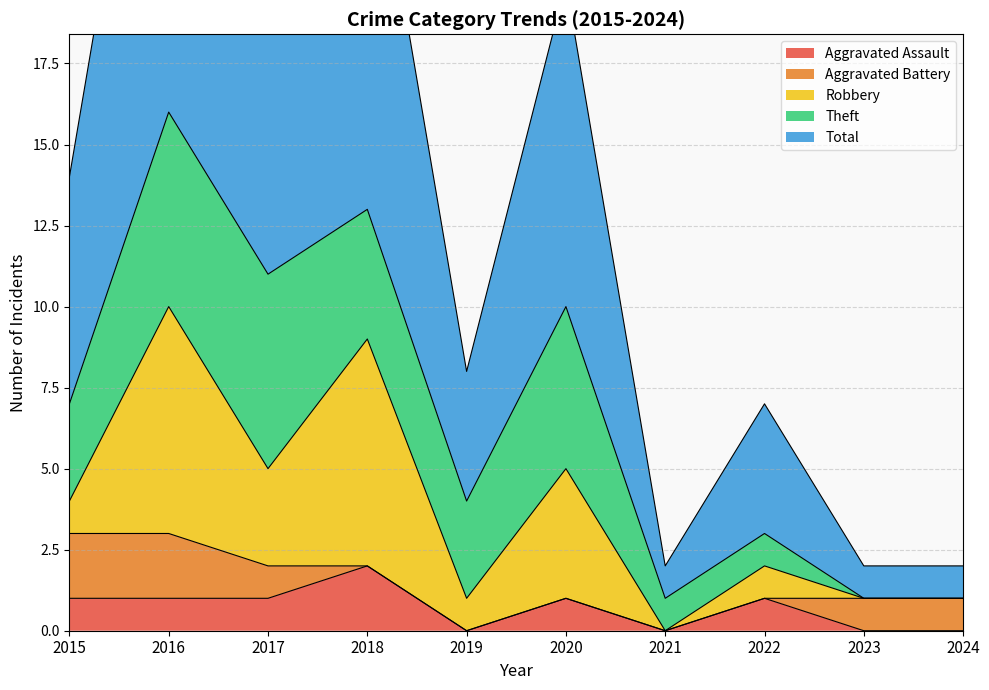

What is the sum of the Robbery values at 2017 and 2019?

4